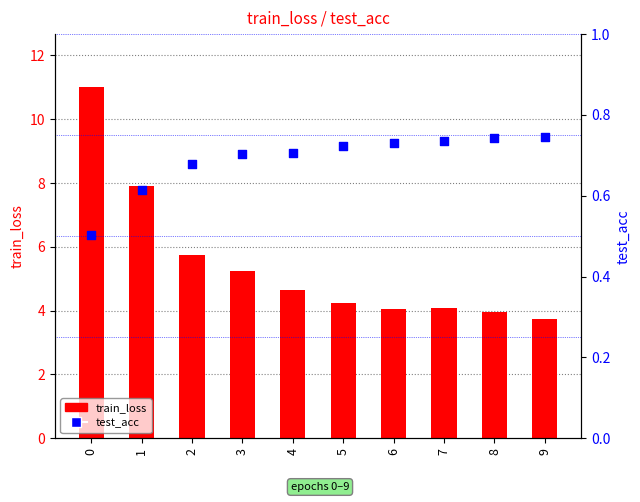

Which series has the largest total across all categories?

train_loss